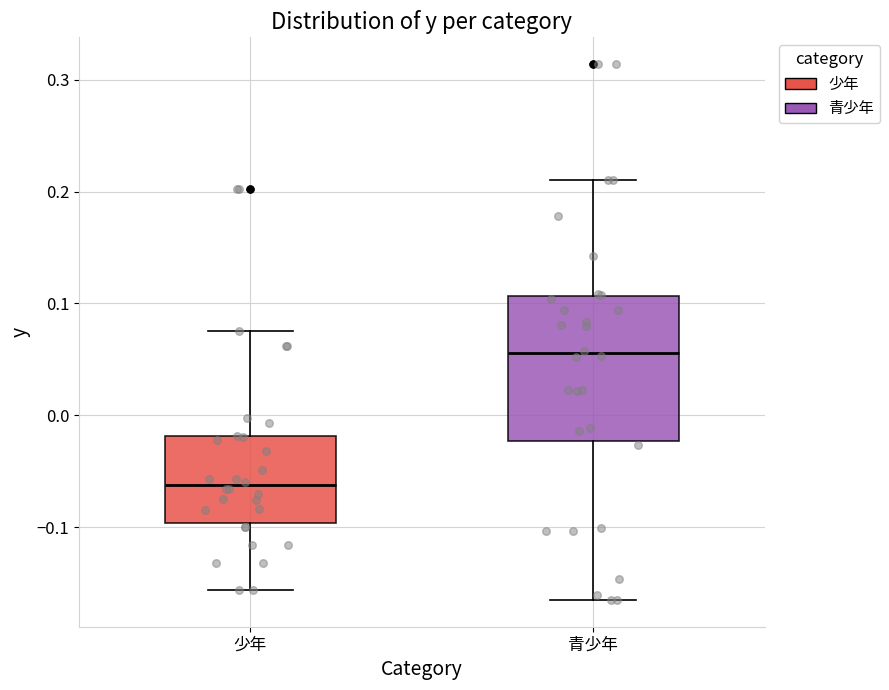

Which box's median line is the lowest?

少年